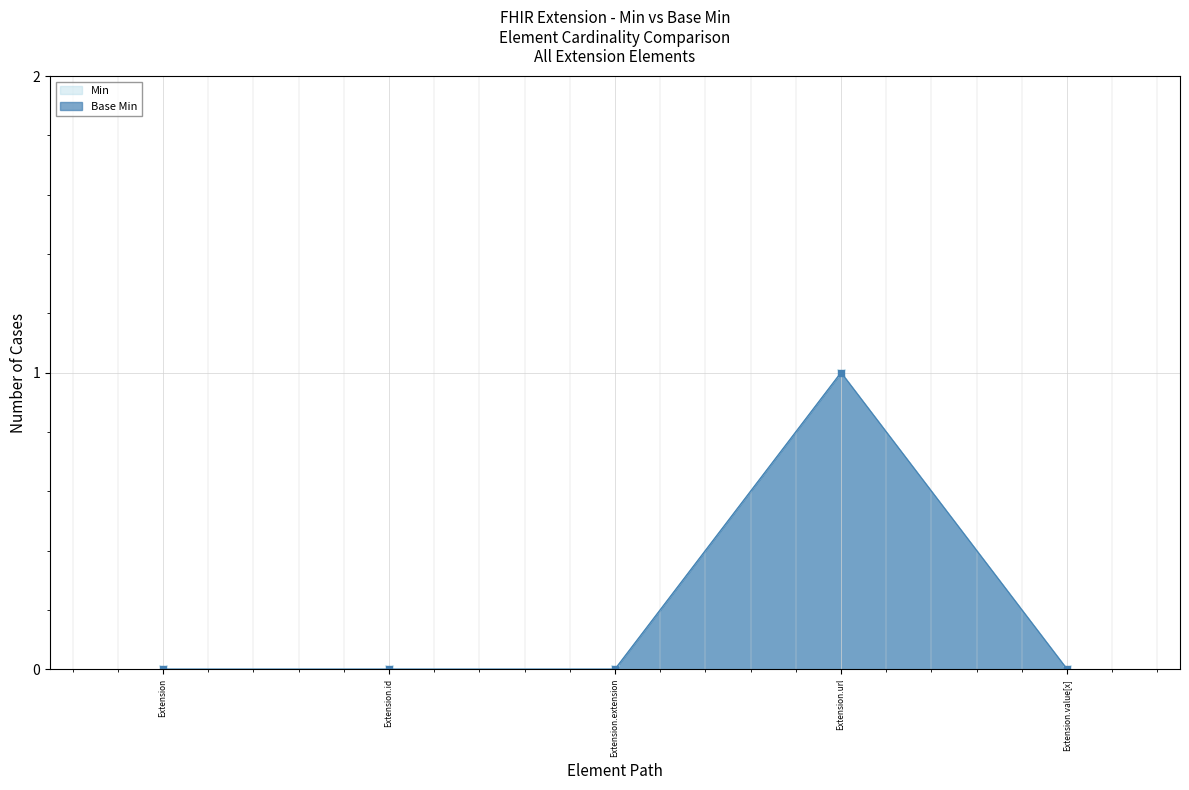

Reading left to right, extract all data points from this chart.

Min: Extension=0	Extension.id=0	Extension.extension=0	Extension.url=1	Extension.value[x]=0
Base Min: Extension=0	Extension.id=0	Extension.extension=0	Extension.url=1	Extension.value[x]=0